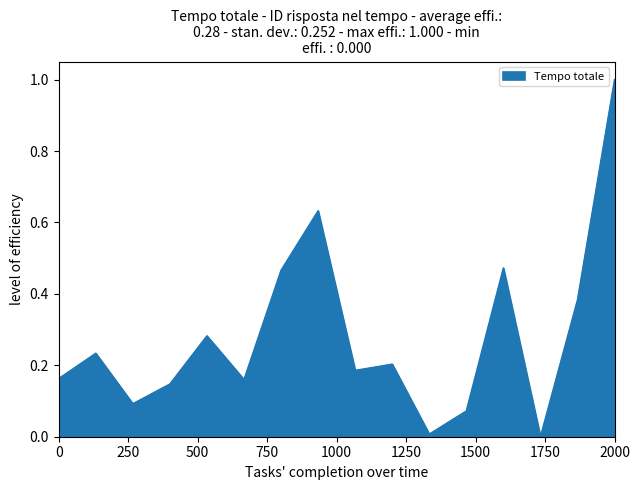

What is the difference between the maximum and minimum values?

1.0